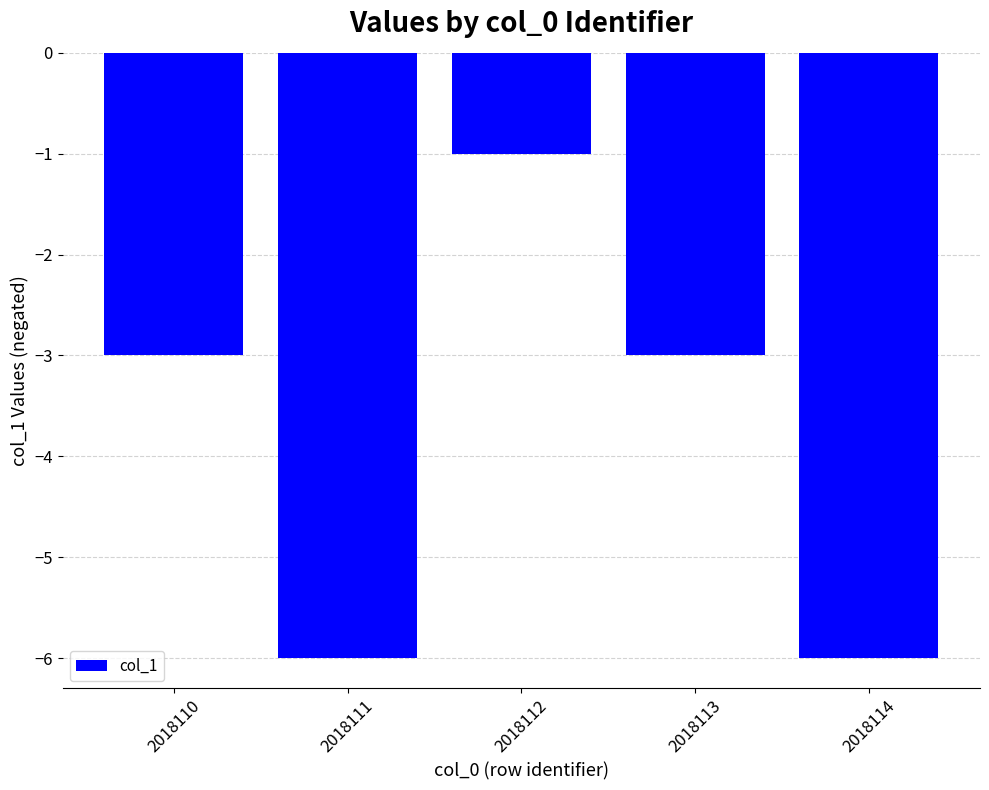

The chart shows a value of -6 at 2018111. True or false?

True